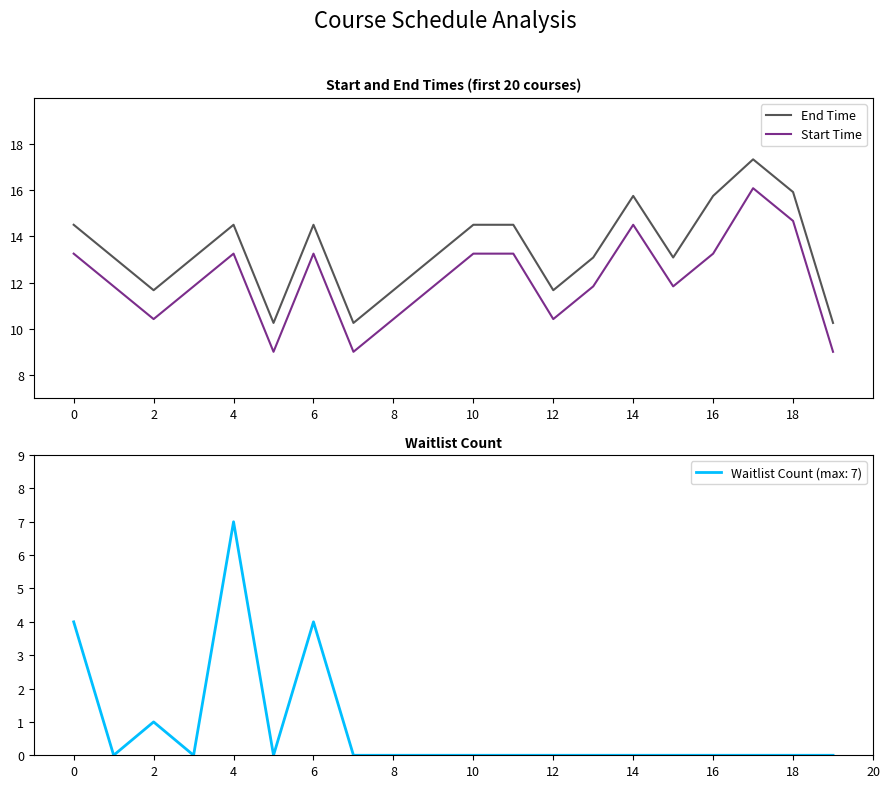

True or false: Start Time has a value of 14.5 at 14.

True